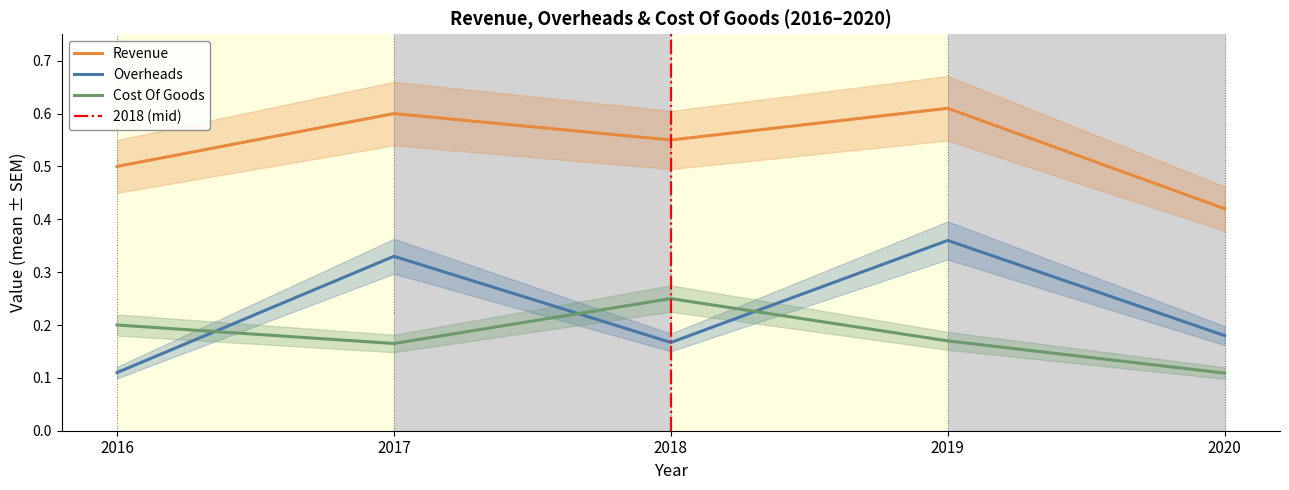

Is this an area chart (filled region under the line)?

No